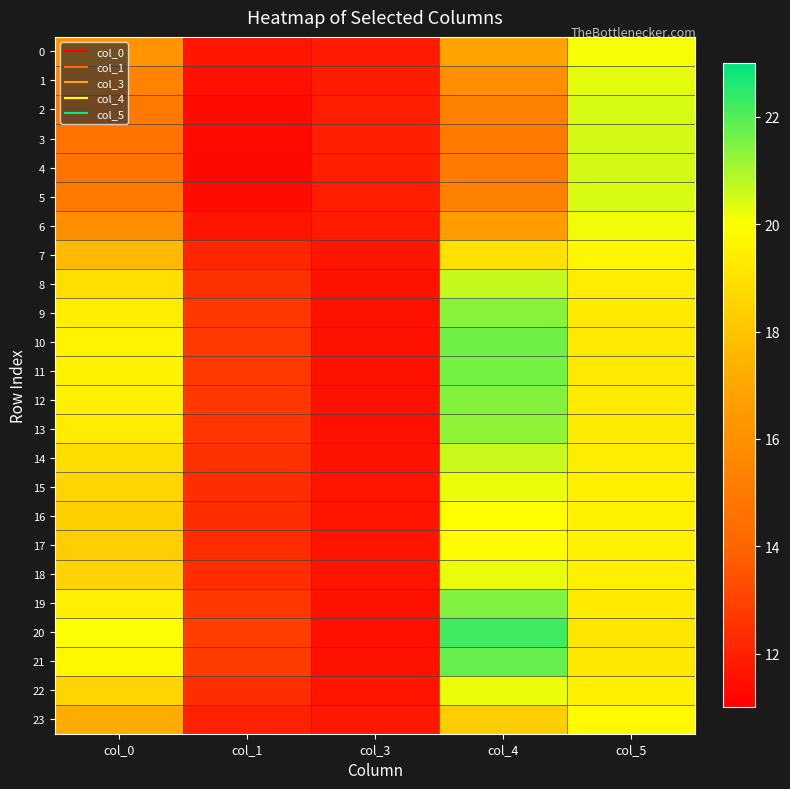

What is the maximum value shown in the chart?

22.2